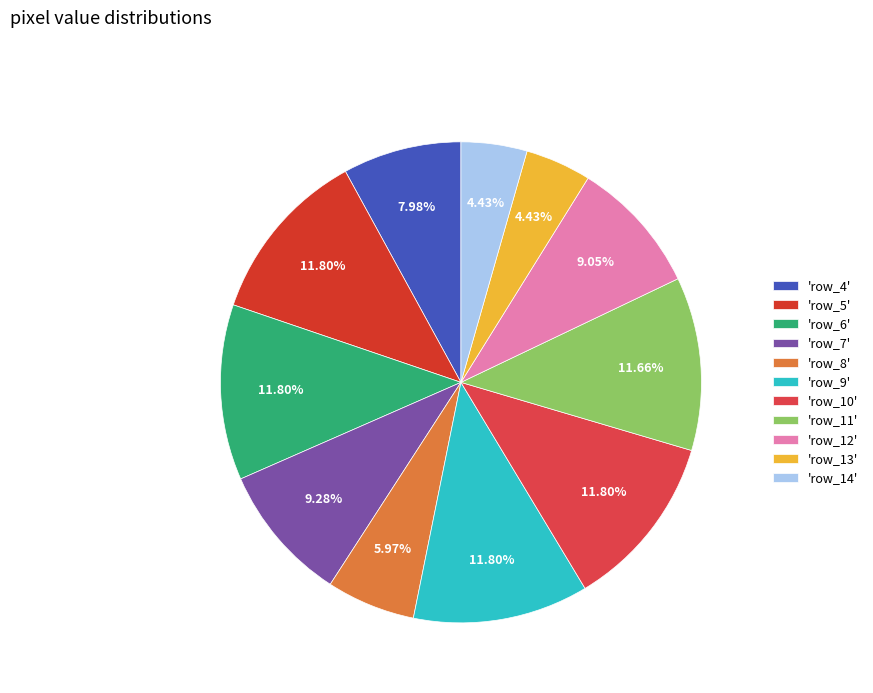

To the nearest percent, what is the average slice percentage?

9%